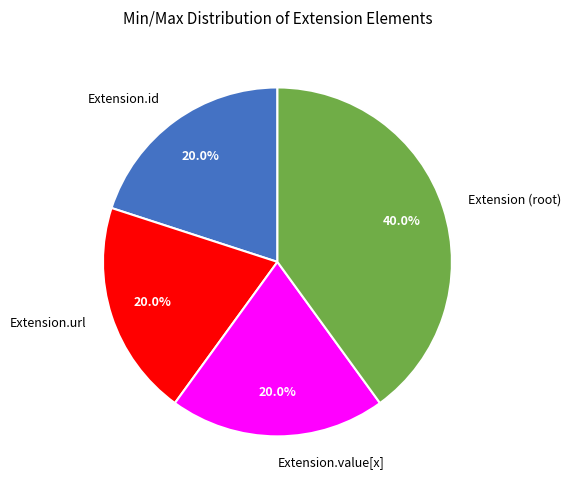

How many segments does this pie chart have?

4